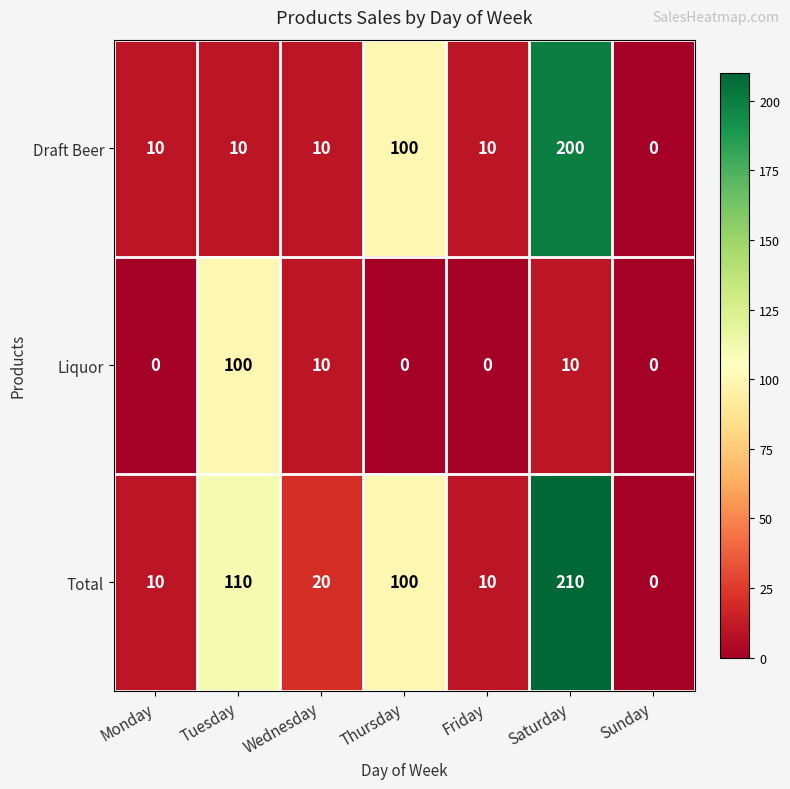

At which label does Draft Beer reach its minimum?

Sunday